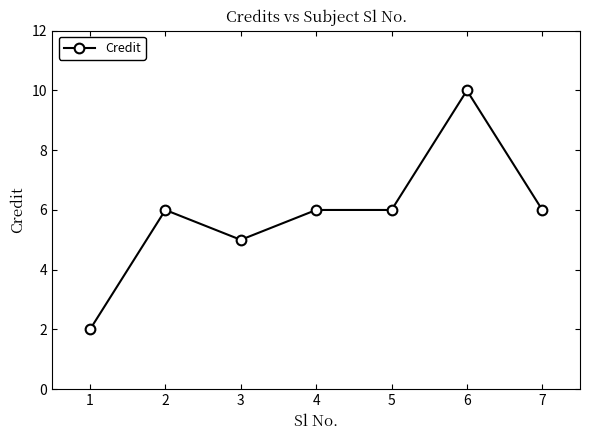

What is the change in value from 3 to 4?

+1